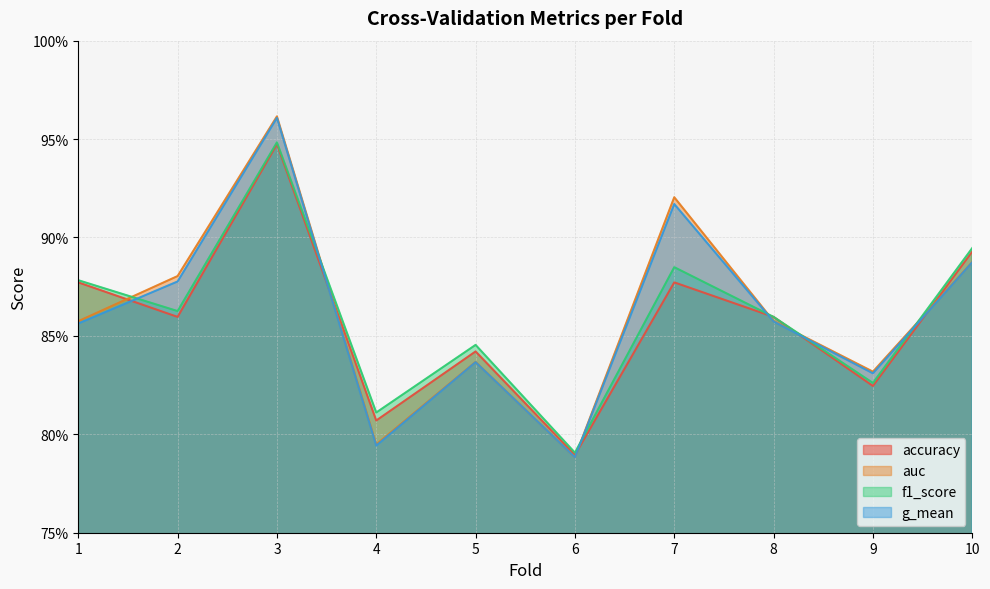

True or false: f1_score has more than 2 interior local peaks.

True